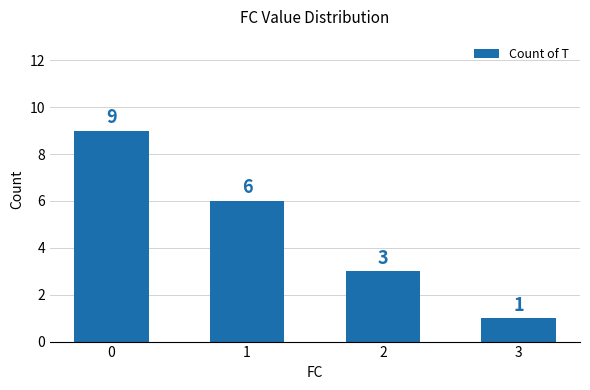

Which has a higher value, 3 or 1?

1